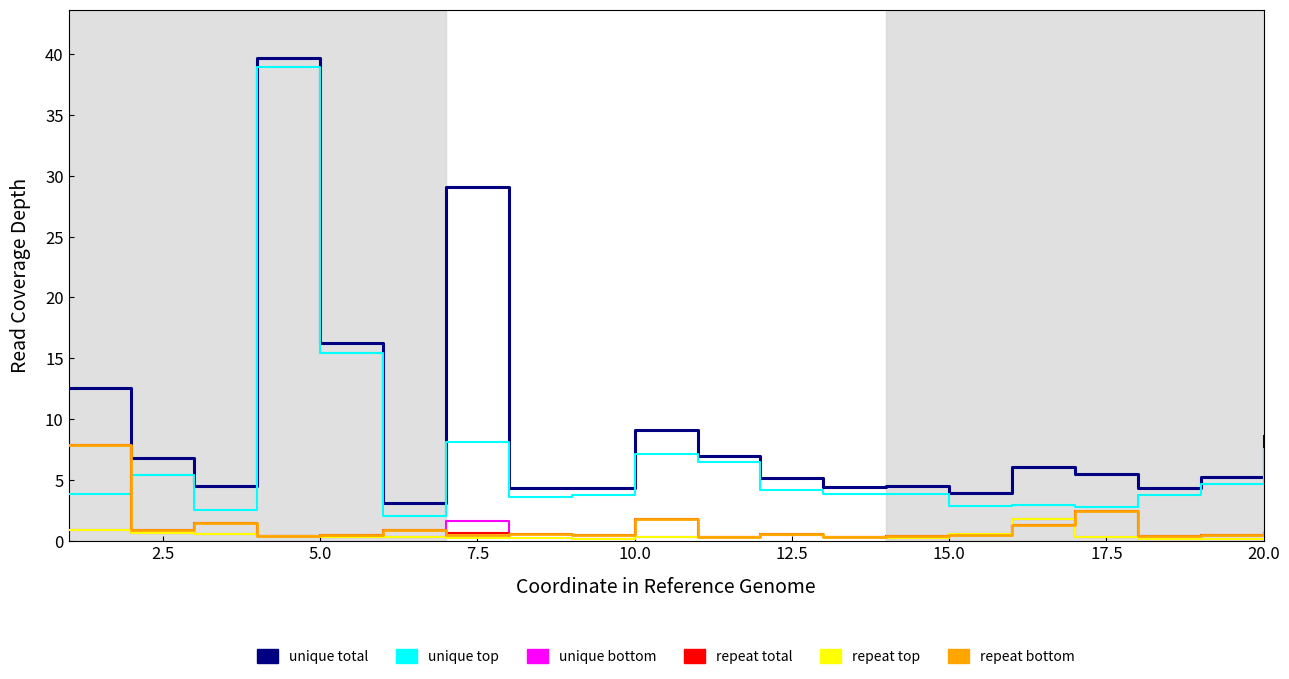

True or false: unique top and unique bottom cross at least once.

False